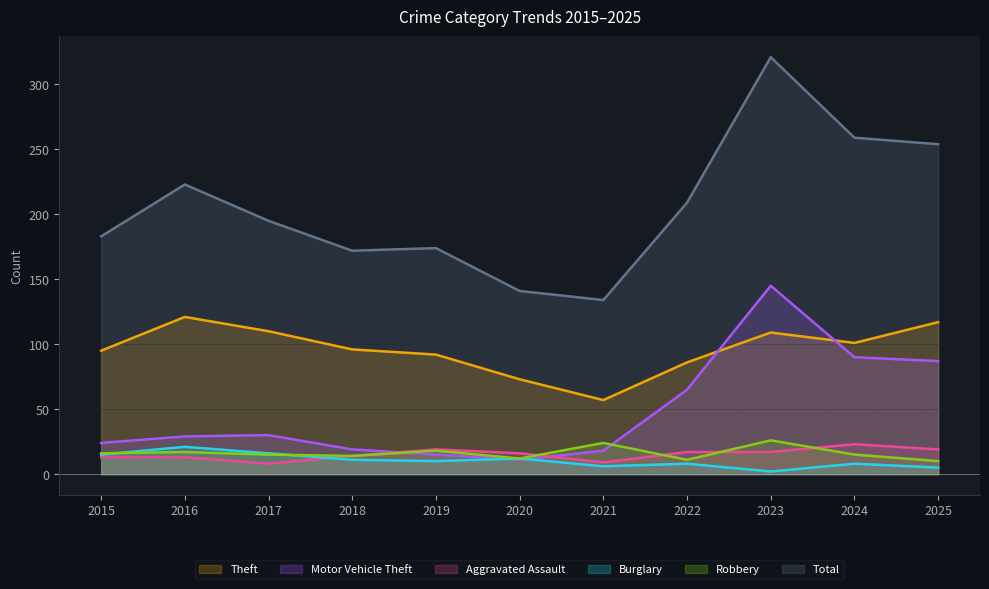

At which category does Motor Vehicle Theft reach its first local valley?

2020